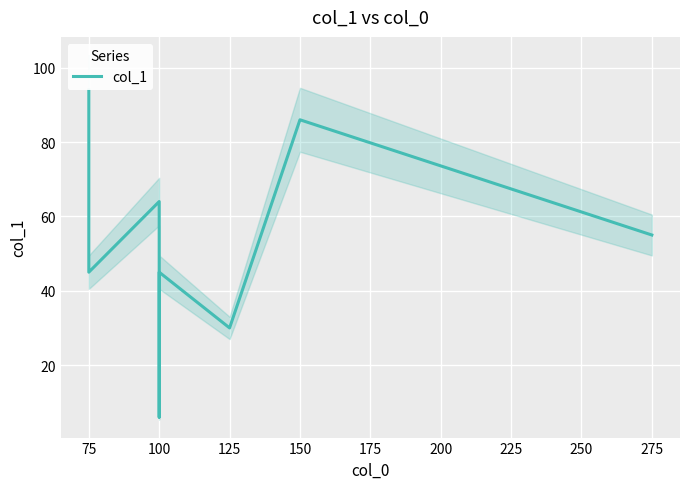

What is the difference between the maximum and minimum values?

88